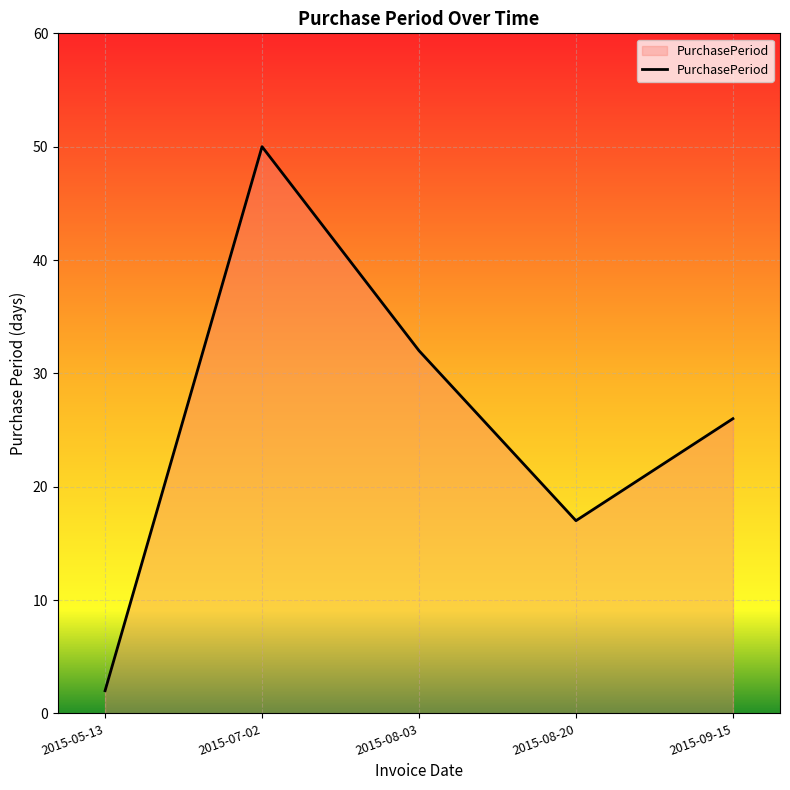

True or false: there are more than 0 points higher than both neighbors.

True